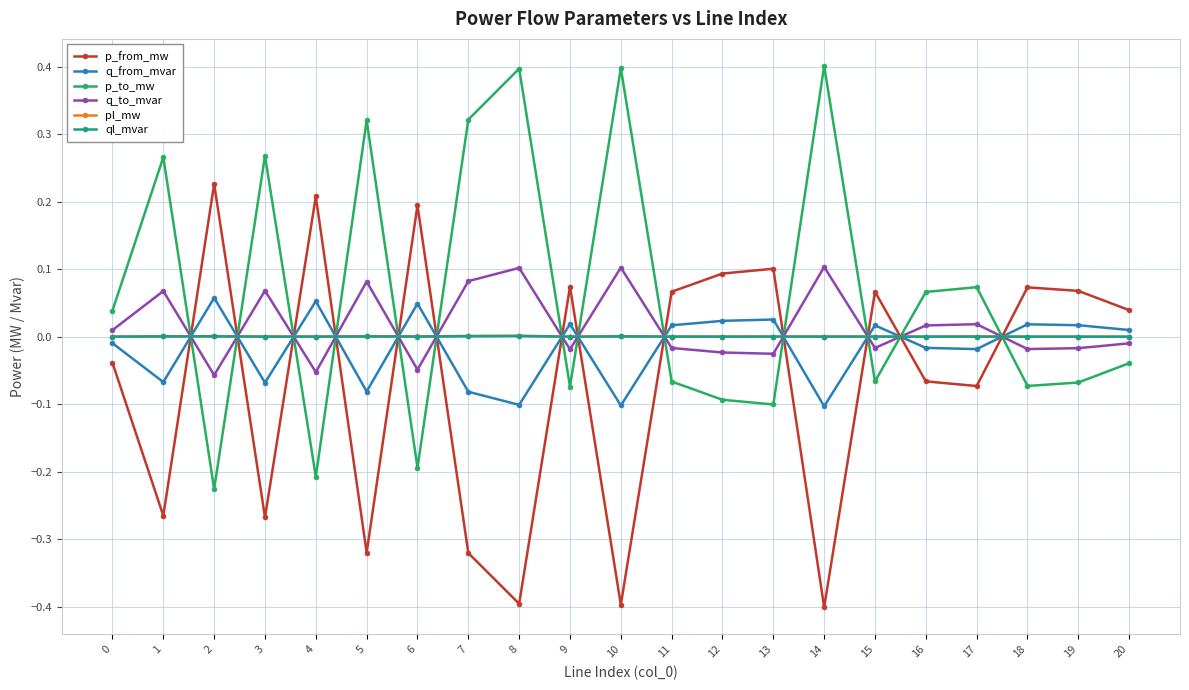

What is the minimum value shown in the chart?

-0.4